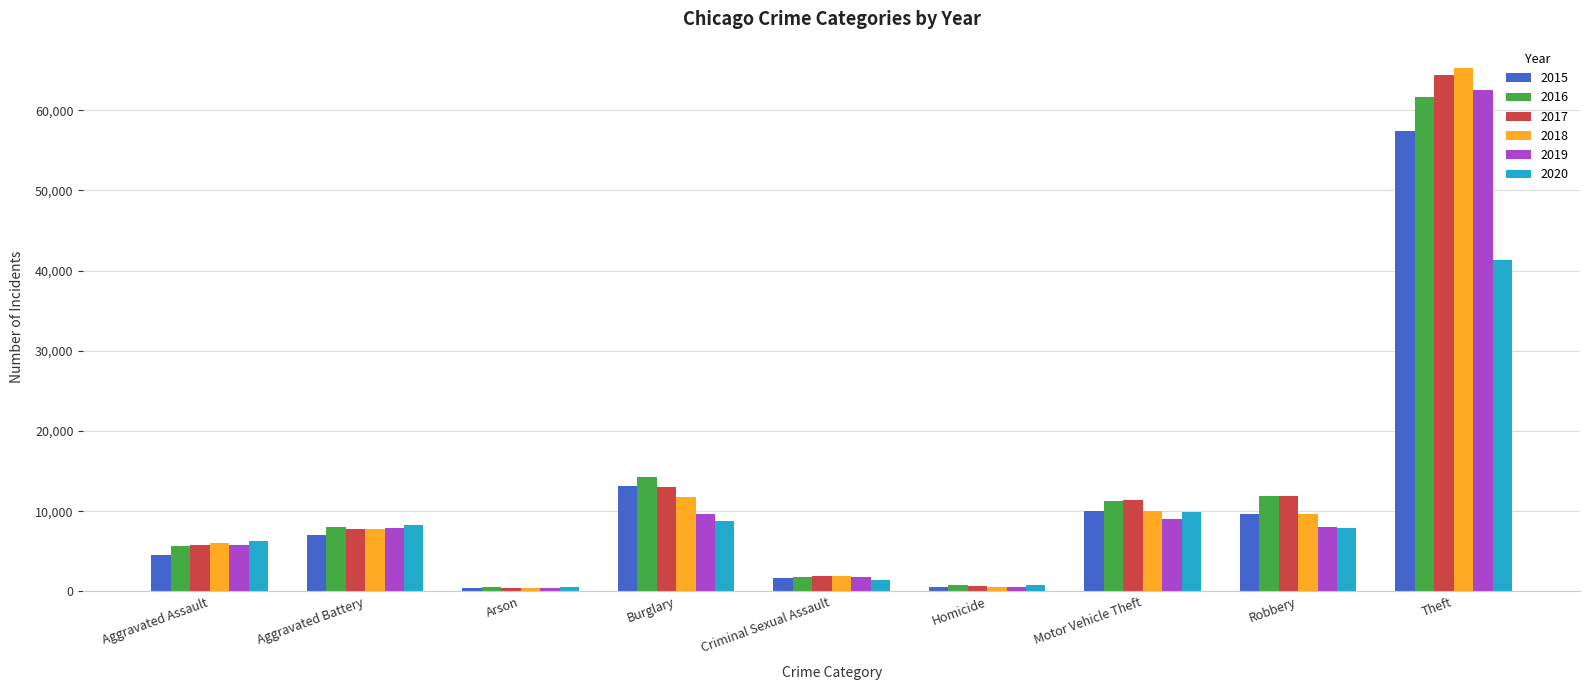

What is the minimum value for 2020?

589